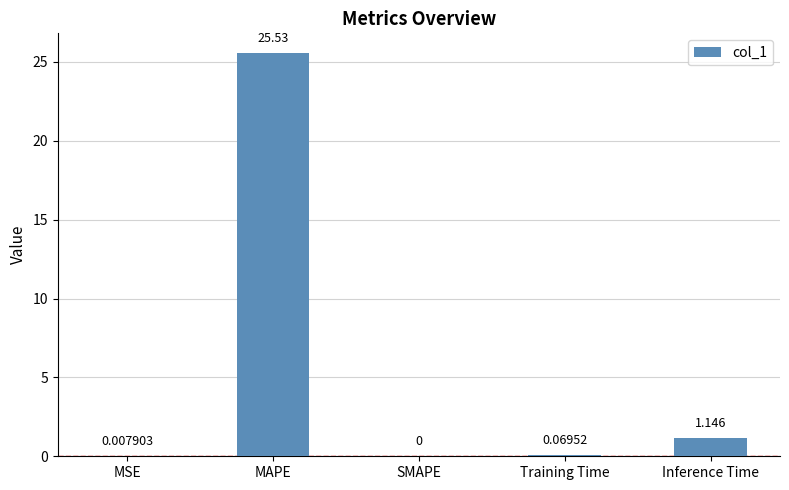

At which category does the chart reach its peak across all series?

MAPE